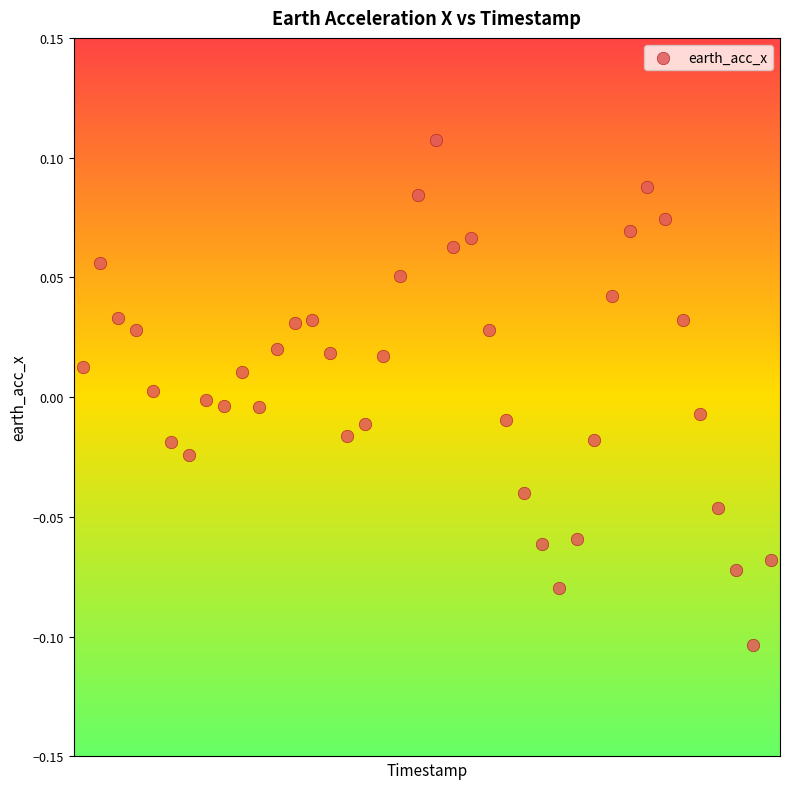

What is the range of X values (max minus min)?

37.6